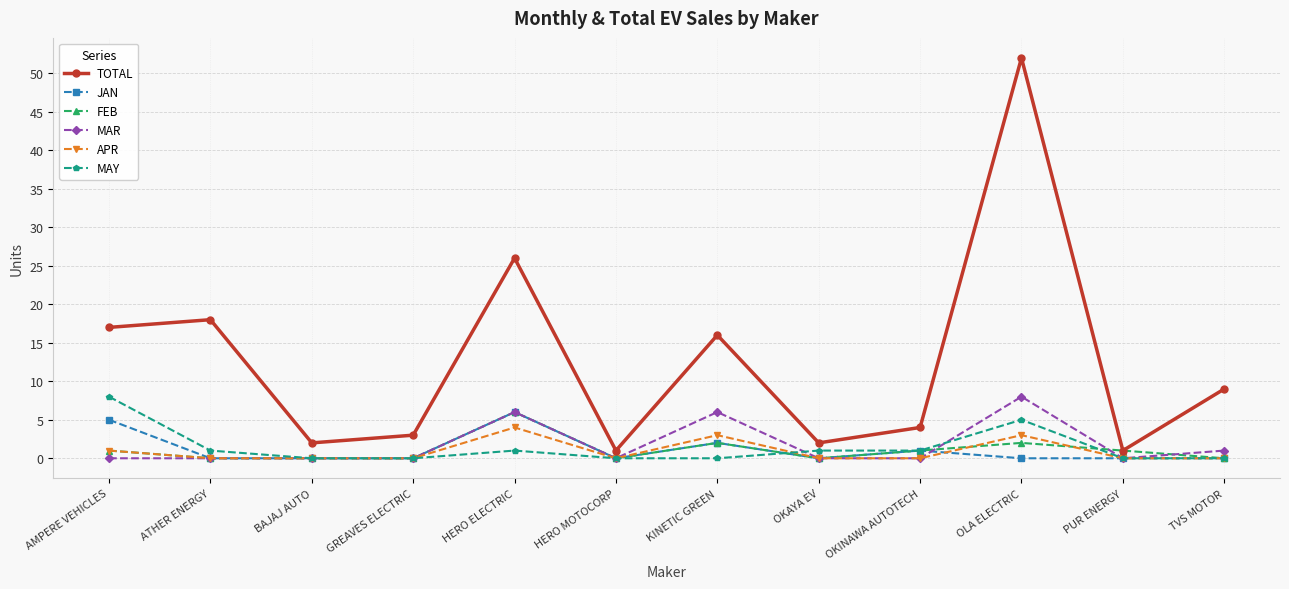

Reading left to right, transcribe all the data shown in this chart.

TOTAL: 17	18	2	3	26	1	16	2	4	52	1	9
JAN: 5	0	0	0	6	0	2	0	1	0	0	0
FEB: 1	0	0	0	6	0	2	0	1	2	1	0
MAR: 0	0	0	0	6	0	6	0	0	8	0	1
APR: 1	0	0	0	4	0	3	0	0	3	0	0
MAY: 8	1	0	0	1	0	0	1	1	5	0	0